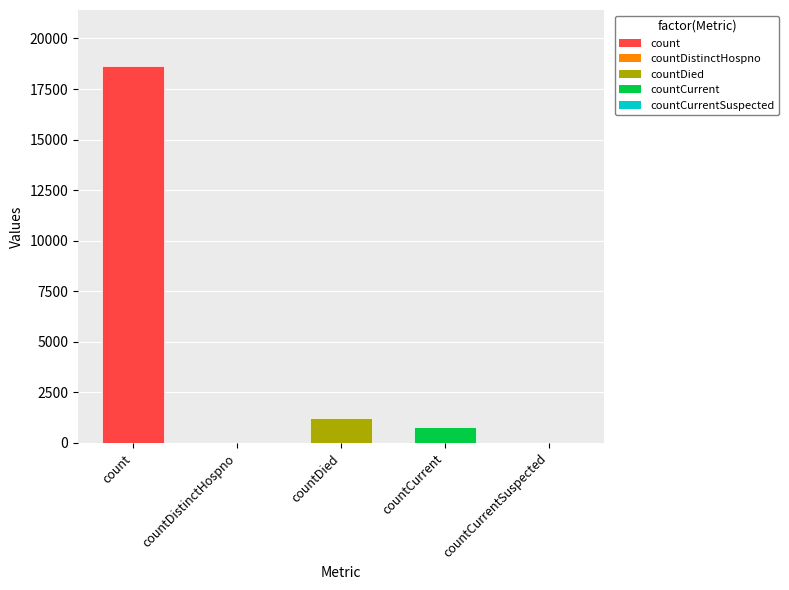

What is the sum of all values?

20654